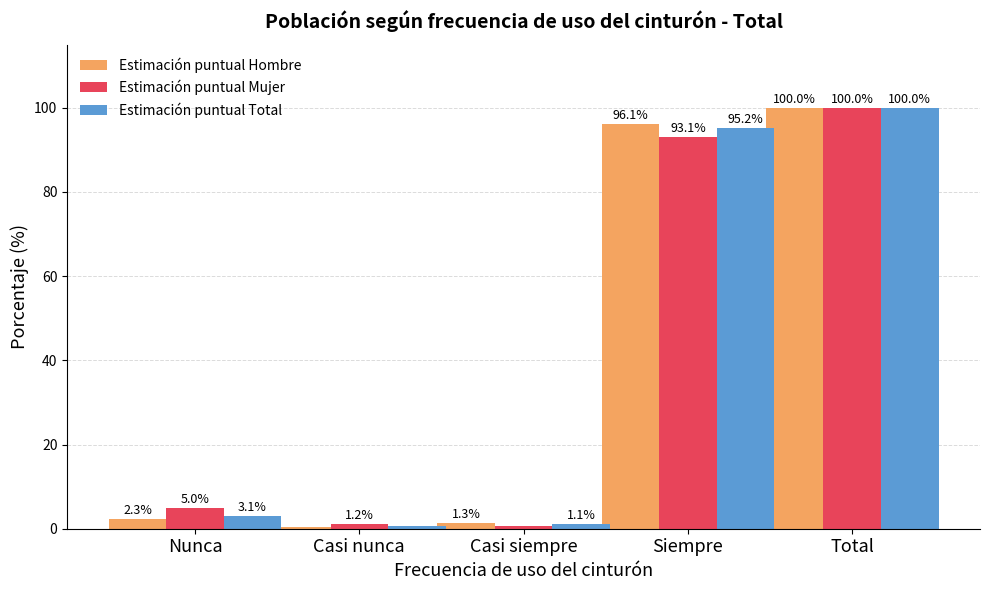

Between Nunca and Casi siempre, which series saw the biggest shift?

Estimación puntual Mujer